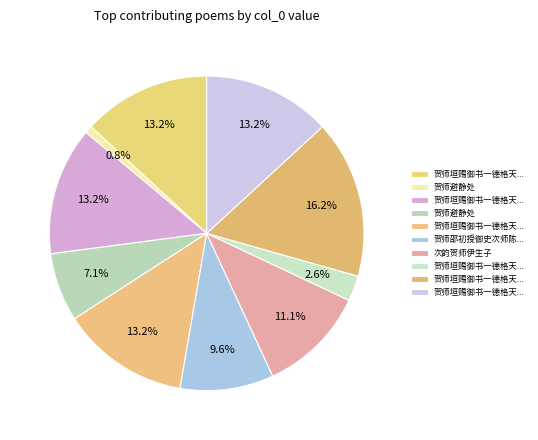

How many segments does this pie chart have?

10